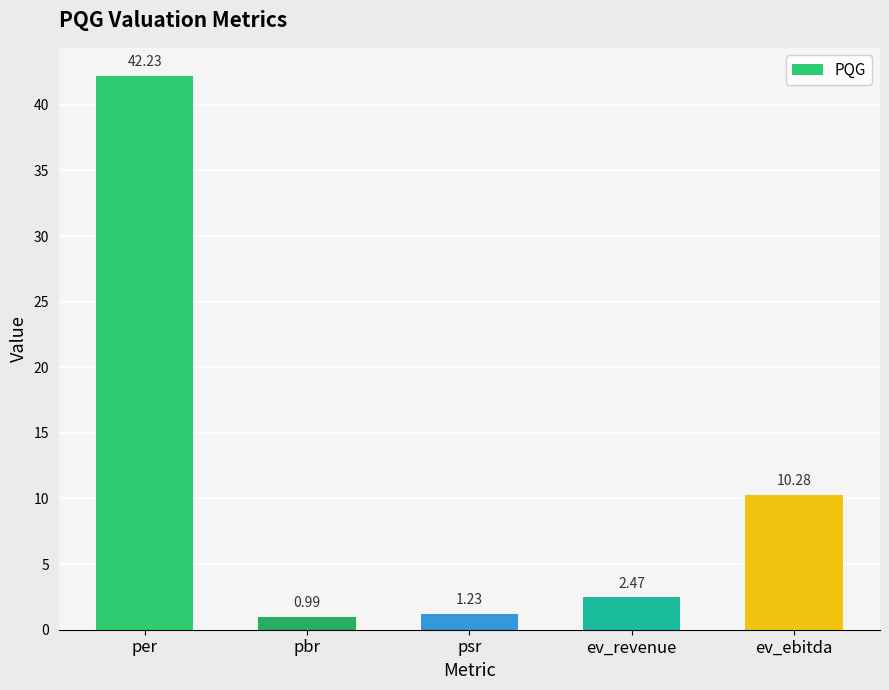

Approximately how many times larger is the value at per compared to psr?

34.3